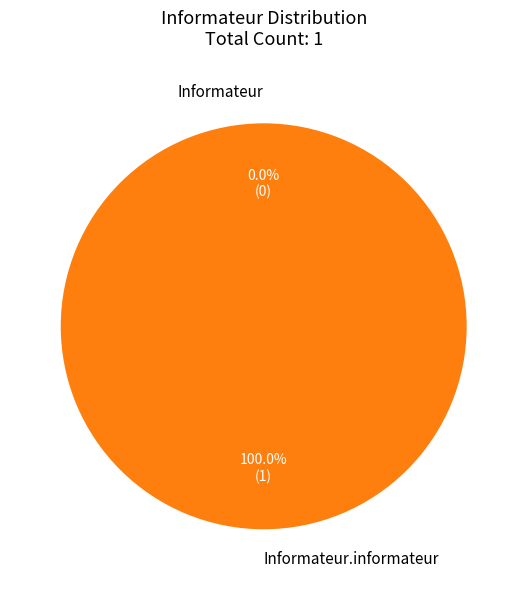

Count the number of slices in the pie.

2